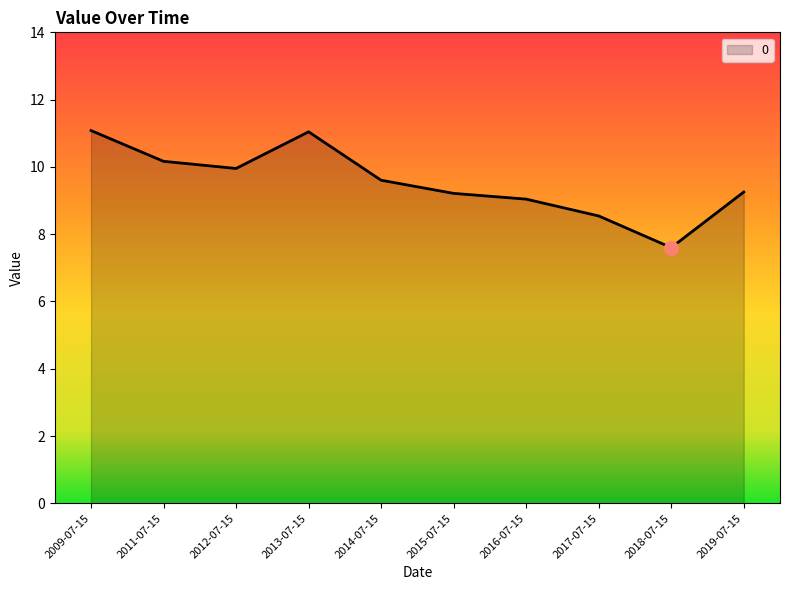

Approximately how many times larger is the value at 2012-07-15 compared to 2018-07-15?

1.3